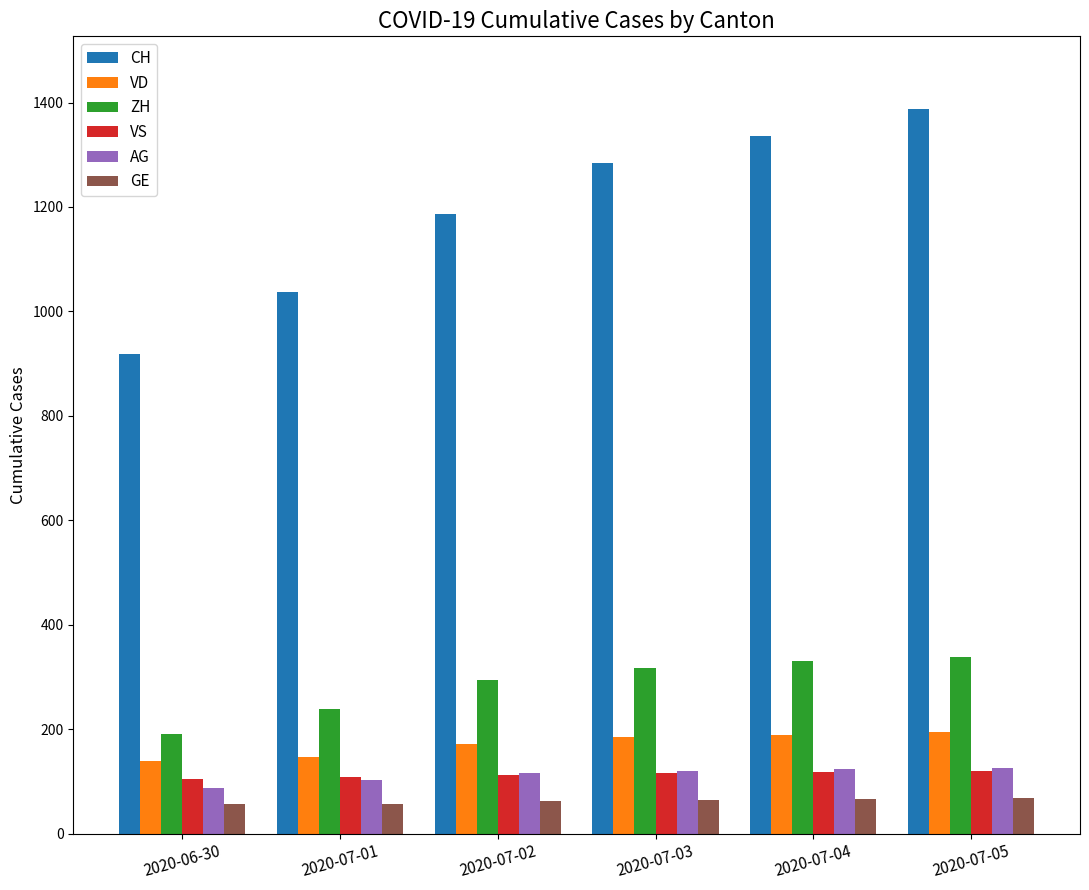

True or false: AG has a value of 120 at 2020-07-03.

True